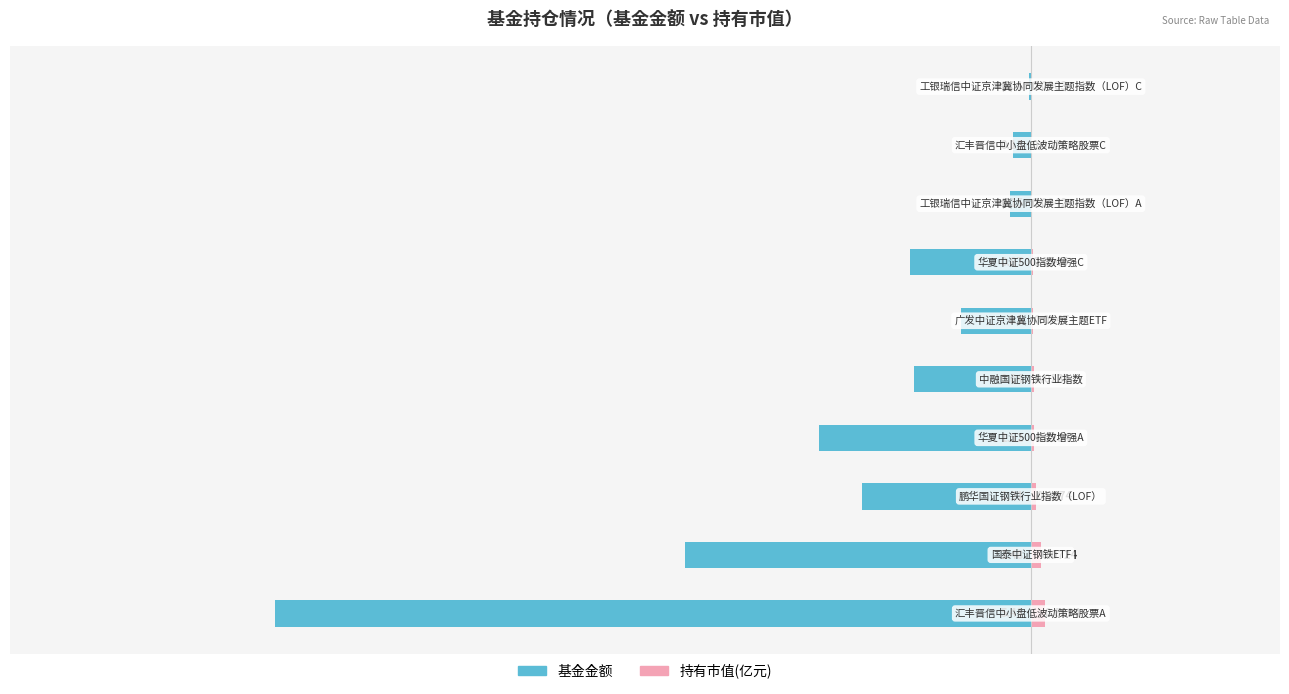

What is the lowest value of the 基金金额 series?

-5.4